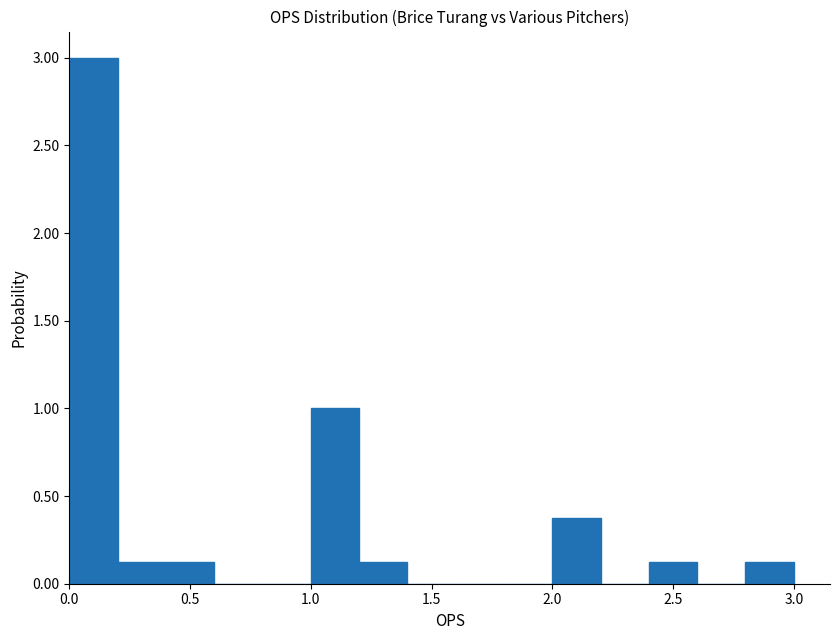

Reading left to right, list every bar in this chart as the range it spans on the x-axis followed by its height. The values are not printed on the chart, so give them approximately, as read against the axis.

0.0 to 0.2: 3.00
0.2 to 0.4: 0.15
0.4 to 0.6: 0.15
0.6 to 0.8: 0
0.8 to 1.0: 0
1.0 to 1.2: 1.00
1.2 to 1.4: 0.15
1.4 to 1.6: 0
1.6 to 1.8: 0
1.8 to 2.0: 0
2.0 to 2.2: 0.40
2.2 to 2.4: 0
2.4 to 2.6: 0.15
2.6 to 2.8: 0
2.8 to 3.0: 0.15